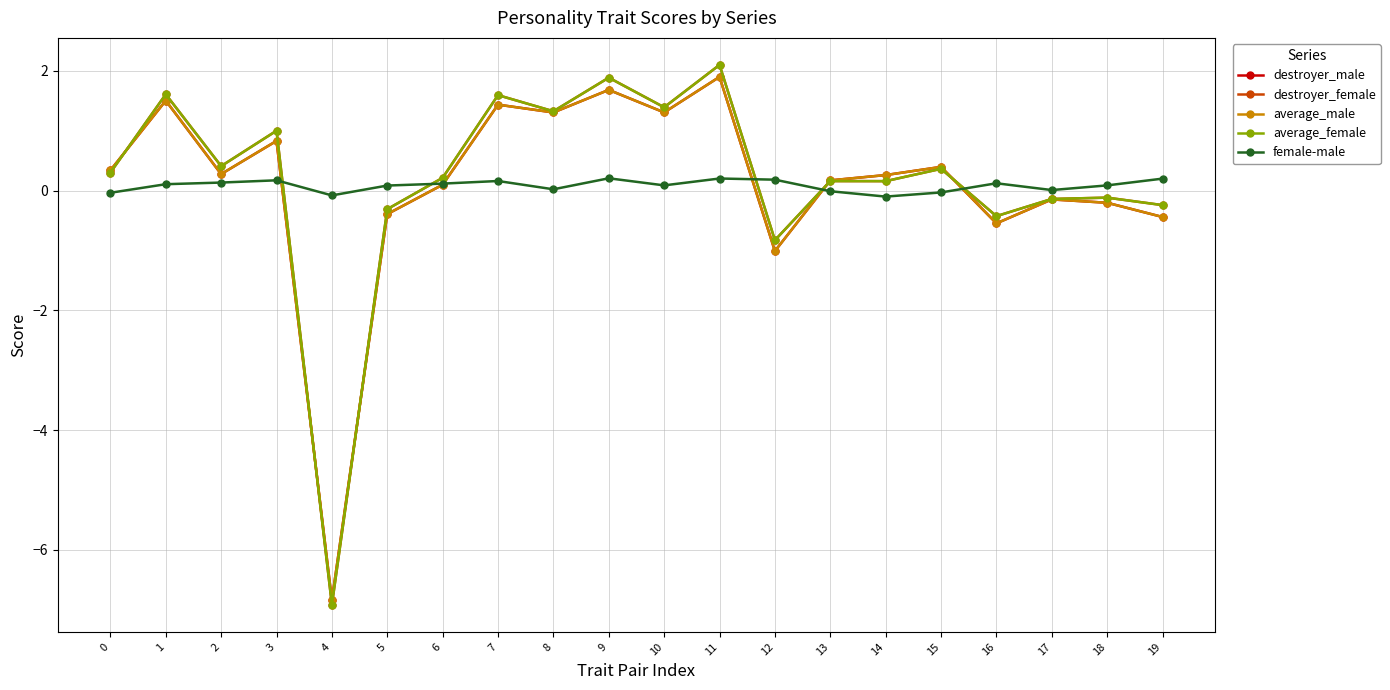

What value does the destroyer_male series have at 18?

-0.2